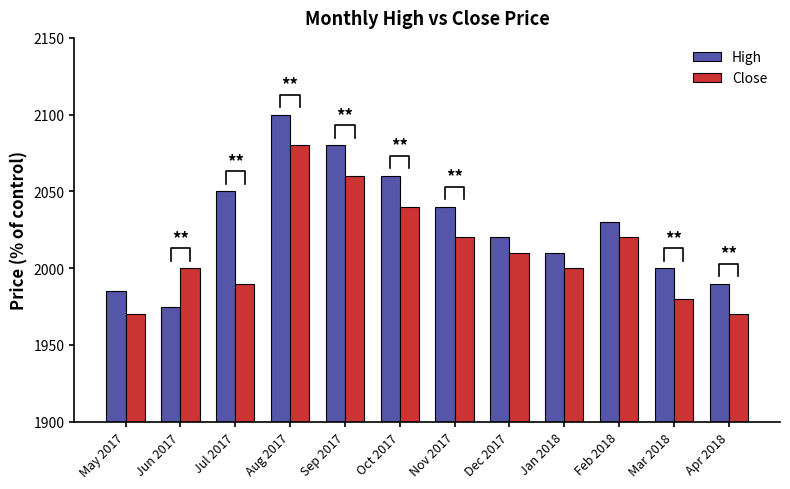

What is the sum of all Close values?

24140